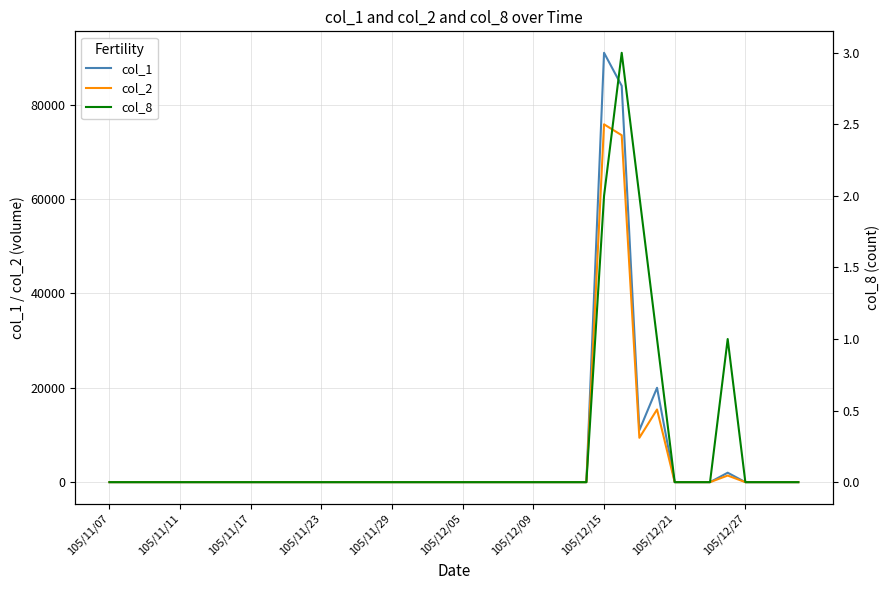

Which series changed the most between 18 and 33?

col_1